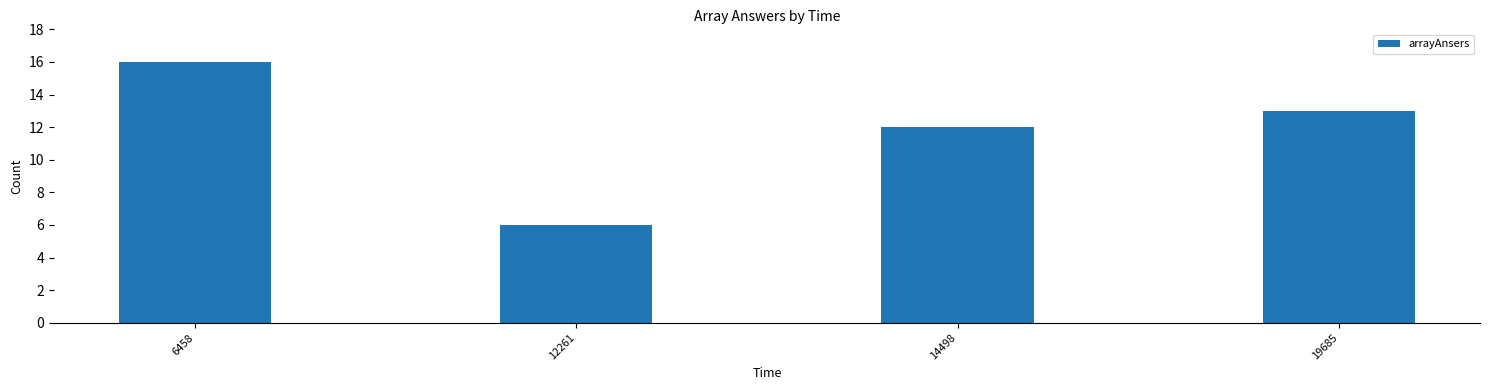

What is the maximum value shown in the chart?

16